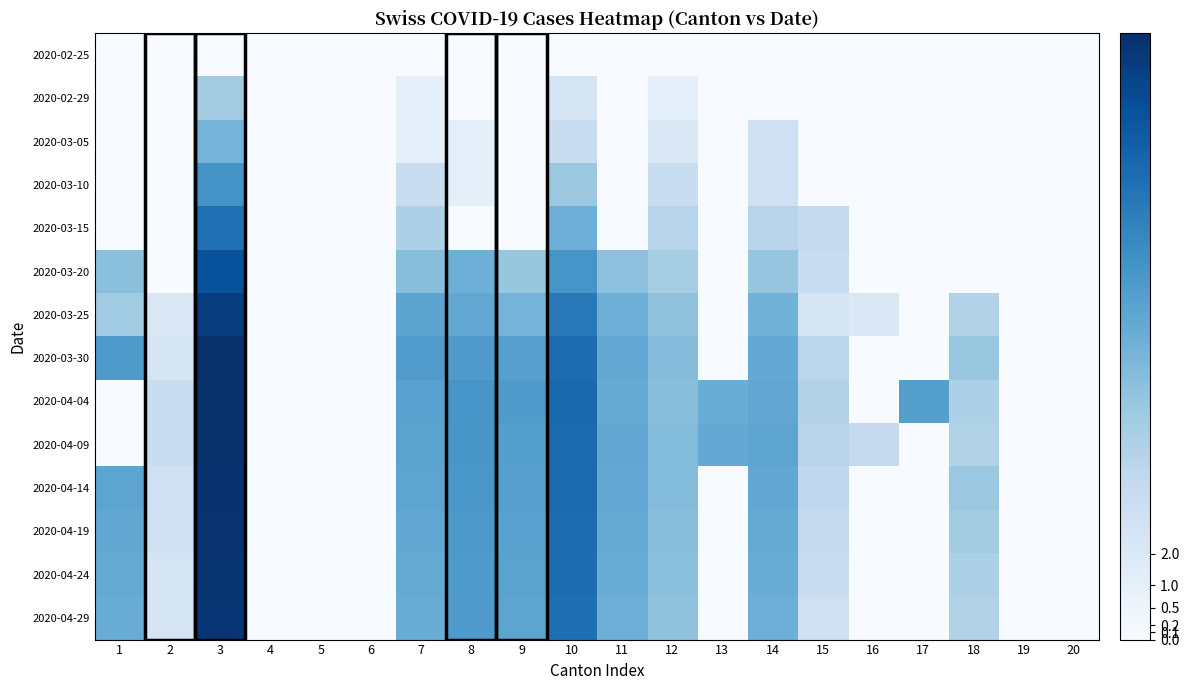

Reading left to right, list all the values displayed in this chart.

2020-02-25: 1=0.0	2=0.0	3=0.0	4=0.0	5=0.0	6=0.0	7=0.0	8=0.0	9=0.0	10=0.0	11=0.0	12=0.0	13=0.0	14=0.0	15=0.0	16=0.0	17=0.0	18=0.0	19=0.0	20=0.0
2020-02-29: 1=0.0	2=0.0	3=2.8	4=0.0	5=0.0	6=0.0	7=0.7	8=0.0	9=0.0	10=1.4	11=0.0	12=0.7	13=0.0	14=0.0	15=0.0	16=0.0	17=0.0	18=0.0	19=0.0	20=0.0
2020-03-05: 1=0.0	2=0.0	3=3.7	4=0.0	5=0.0	6=0.0	7=0.7	8=0.7	9=0.0	10=1.8	11=0.0	12=1.1	13=0.0	14=1.6	15=0.0	16=0.0	17=0.0	18=0.0	19=0.0	20=0.0
2020-03-10: 1=0.0	2=0.0	3=4.8	4=0.0	5=0.0	6=0.0	7=1.8	8=0.7	9=0.0	10=2.9	11=0.0	12=1.8	13=0.0	14=1.6	15=0.0	16=0.0	17=0.0	18=0.0	19=0.0	20=0.0
2020-03-15: 1=0.0	2=0.0	3=5.8	4=0.0	5=0.0	6=0.0	7=2.6	8=0.0	9=0.0	10=3.9	11=0.0	12=2.3	13=0.0	14=2.3	15=1.9	16=0.0	17=0.0	18=0.0	19=0.0	20=0.0
2020-03-20: 1=3.3	2=0.0	3=6.7	4=0.0	5=0.0	6=0.0	7=3.3	8=3.8	9=3.0	10=4.7	11=3.2	12=2.7	13=0.0	14=3.1	15=1.8	16=0.0	17=0.0	18=0.0	19=0.0	20=0.0
2020-03-25: 1=2.8	2=1.1	3=7.3	4=0.0	5=0.0	6=0.0	7=4.2	8=4.1	9=3.7	10=5.6	11=3.8	12=3.2	13=0.0	14=3.7	15=1.4	16=1.1	17=0.0	18=2.4	19=0.0	20=0.0
2020-03-30: 1=4.6	2=1.4	3=7.7	4=0.0	5=0.0	6=0.0	7=4.5	8=4.5	9=4.4	10=5.9	11=4.1	12=3.4	13=0.0	14=4.1	15=2.2	16=0.0	17=0.0	18=3.0	19=0.0	20=0.0
2020-04-04: 1=0.0	2=1.8	3=7.8	4=0.0	5=0.0	6=0.0	7=4.3	8=4.7	9=4.5	10=6.0	11=4.0	12=3.3	13=3.9	14=4.1	15=2.4	16=0.0	17=4.4	18=2.6	19=0.0	20=0.0
2020-04-09: 1=0.0	2=1.8	3=7.7	4=0.0	5=0.0	6=0.0	7=4.3	8=4.7	9=4.4	10=6.0	11=4.1	12=3.4	13=4.1	14=4.2	15=2.3	16=1.9	17=0.0	18=2.4	19=0.0	20=0.0
2020-04-14: 1=4.2	2=1.6	3=7.7	4=0.0	5=0.0	6=0.0	7=4.2	8=4.7	9=4.4	10=6.0	11=4.1	12=3.4	13=0.0	14=4.1	15=2.1	16=0.0	17=0.0	18=2.9	19=0.0	20=0.0
2020-04-19: 1=4.1	2=1.6	3=7.7	4=0.0	5=0.0	6=0.0	7=4.1	8=4.6	9=4.3	10=6.0	11=4.0	12=3.3	13=0.0	14=4.0	15=1.9	16=0.0	17=0.0	18=2.8	19=0.0	20=0.0
2020-04-24: 1=4.0	2=1.4	3=7.6	4=0.0	5=0.0	6=0.0	7=4.0	8=4.6	9=4.3	10=5.9	11=3.9	12=3.3	13=0.0	14=3.9	15=1.8	16=0.0	17=0.0	18=2.6	19=0.0	20=0.0
2020-04-29: 1=3.9	2=1.4	3=7.6	4=0.0	5=0.0	6=0.0	7=3.9	8=4.5	9=4.2	10=5.9	11=3.8	12=3.2	13=0.0	14=3.8	15=1.6	16=0.0	17=0.0	18=2.4	19=0.0	20=0.0